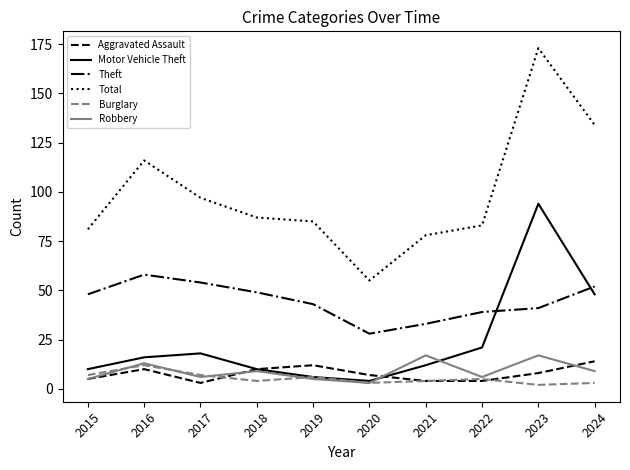

How many values in the Aggravated Assault series are below 8?

5